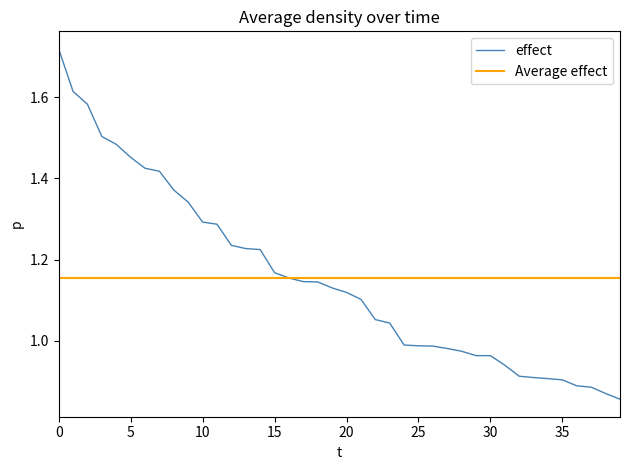

At which label is the value closest to 1?

24